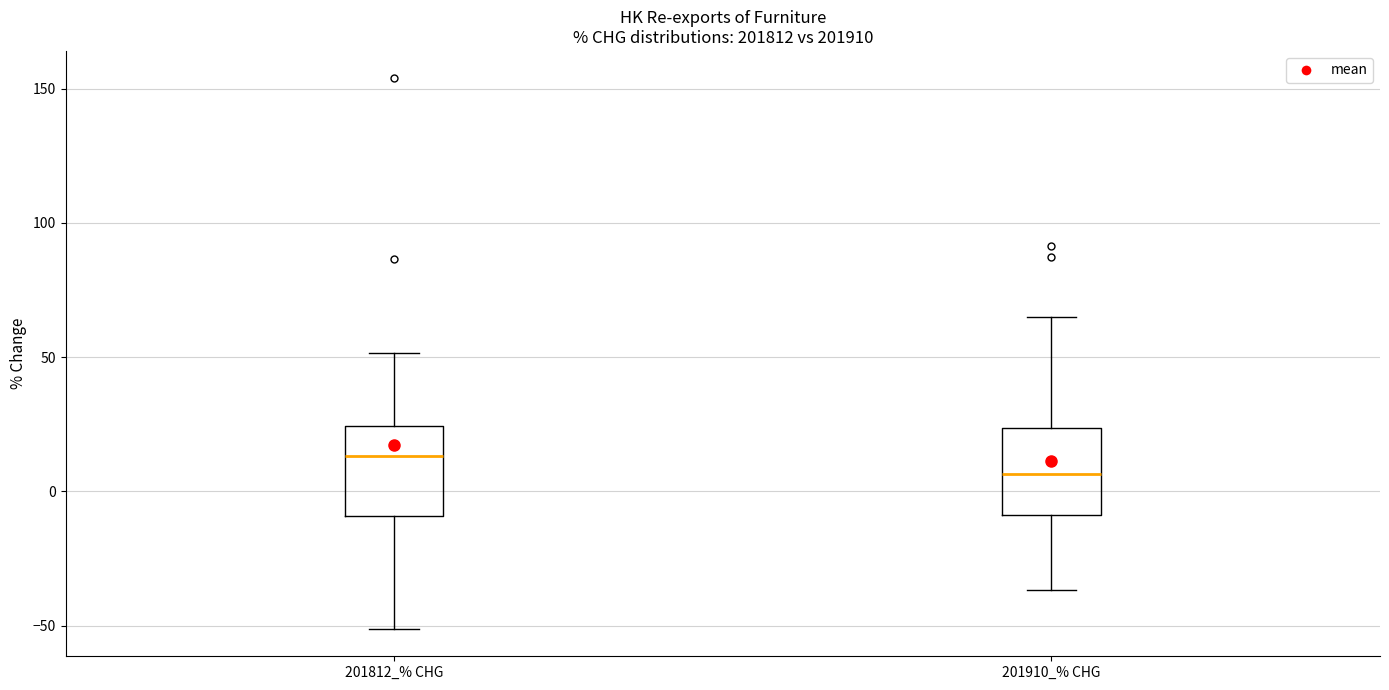

Where does the lower whisker of the box for 201812_% CHG end on the y-axis? The values are not printed on the chart, so give them approximately, as read against the axis.

-50